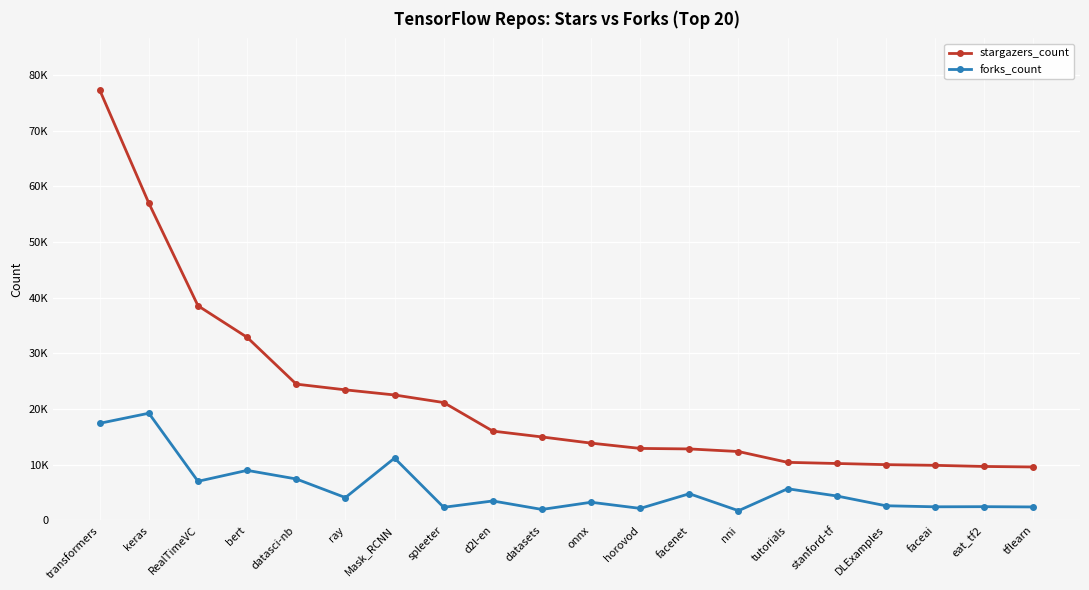

What are all the series names shown in the legend?

stargazers_count, forks_count